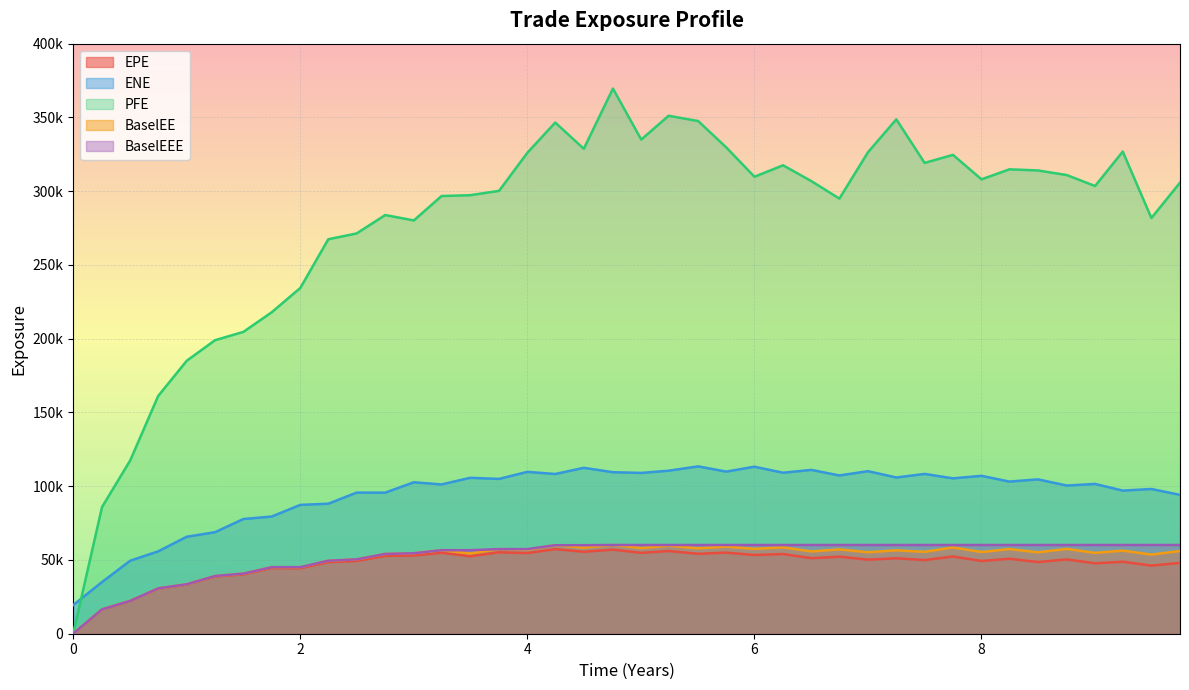

Reading left to right, transcribe all the data shown in this chart.

EPE: 0.0	16442.0	22152.0	30571.6	33282.0	38734.2	40249.7	44469.8	44343.3	48544.5	49303.0	52763.9	53042.5	54877.9	52520.9	55210.3	54652.8	57335.9	55534.0	57020.7	54820.9	56075.9	54172.5	54981.3	53342.9	54013.2	51211.8	52234.7	50213.9	51150.7	49934.1	52362.2	49314.1	50824.1	48600.4	50358.0	47736.1	48789.8	46198.9	48003.2
ENE: 19394.6	35029.3	49513.4	55842.4	65733.8	68832.3	77751.1	79439.1	87341.3	88126.7	95665.0	95637.2	102676.0	101204.0	105696.0	104956.0	109729.0	108275.0	112473.0	109495.0	109010.0	110509.0	113455.0	109906.0	113224.0	109132.0	111065.0	107292.0	110188.0	105908.0	108330.0	105333.0	107032.0	103125.0	104635.0	100457.0	101542.0	97024.3	98113.5	94137.8
PFE: 0.0	85868.8	117523.0	161143.0	185062.0	198991.0	204609.0	217899.0	234388.0	267412.0	271348.0	283821.0	280174.0	296705.0	297274.0	300233.0	326016.0	346525.0	328749.0	369557.0	334996.0	351125.0	347549.0	329731.0	309795.0	317543.0	306804.0	294983.0	326418.0	348702.0	319175.0	324629.0	308025.0	314823.0	314050.0	310932.0	303491.0	326859.0	281818.0	305788.0
BaselEE: 0.0	16473.0	22234.8	30745.2	33541.1	39119.4	40740.1	45111.4	45083.9	49493.1	50409.1	54102.4	54544.1	56619.4	54375.5	57360.3	56975.9	60005.3	58351.4	60157.8	58065.2	59653.3	57899.9	59026.5	57526.0	58536.5	55772.1	57161.4	55221.8	56546.3	55490.7	58493.9	55380.8	57385.7	55179.7	57496.2	54802.1	56325.7	53644.0	56062.4
BaselEEE: 0.0	16473.0	22234.8	30745.2	33541.1	39119.4	40740.1	45111.4	45111.4	49493.1	50409.1	54102.4	54544.1	56619.4	56619.4	57360.3	57360.3	60005.3	60005.3	60157.8	60157.8	60157.8	60157.8	60157.8	60157.8	60157.8	60157.8	60157.8	60157.8	60157.8	60157.8	60157.8	60157.8	60157.8	60157.8	60157.8	60157.8	60157.8	60157.8	60157.8